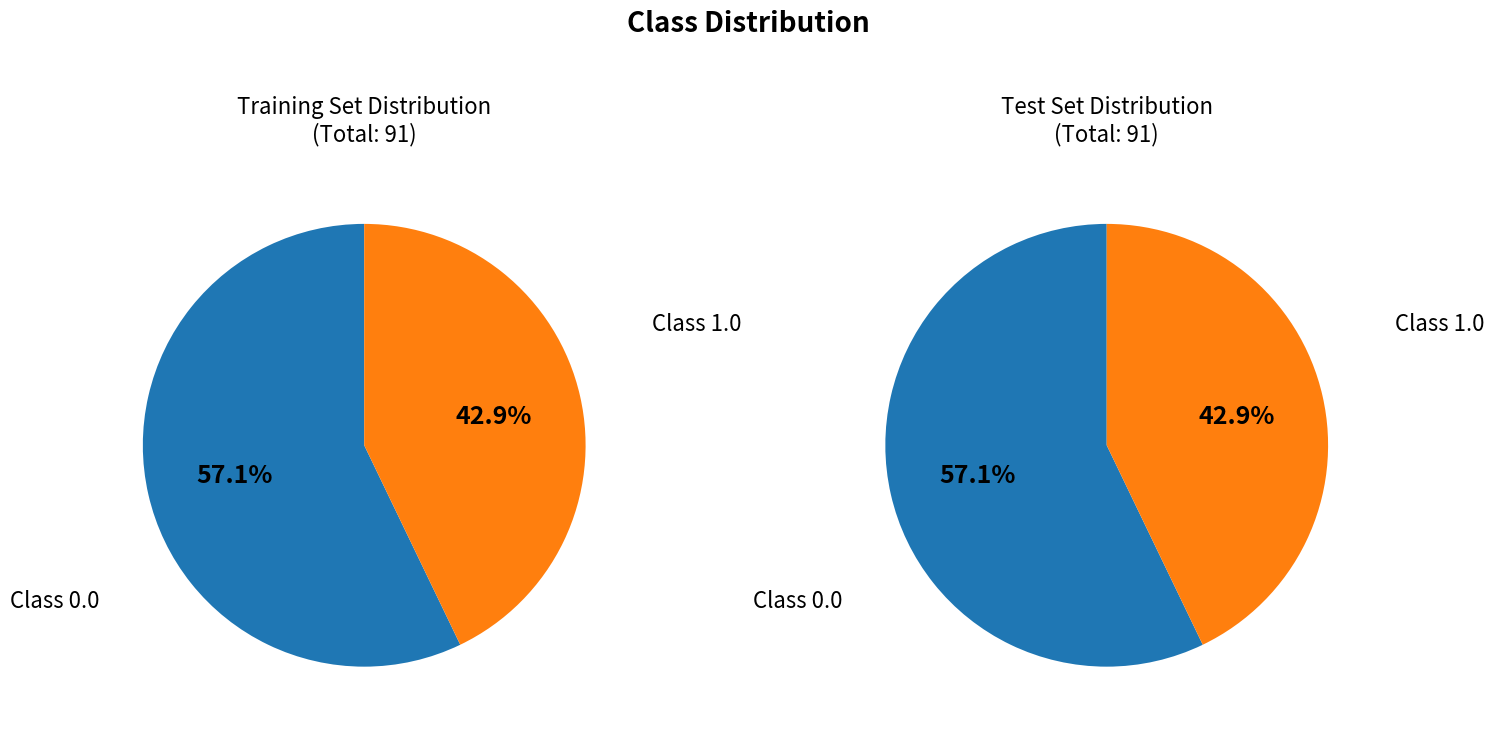

True or false: Event 1 accounts for 43% of the total.

True